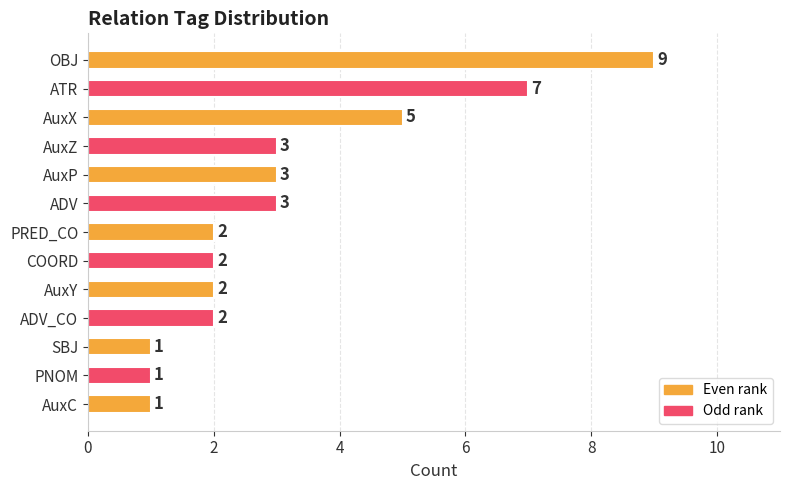

What position from the bottom is ADV?

8